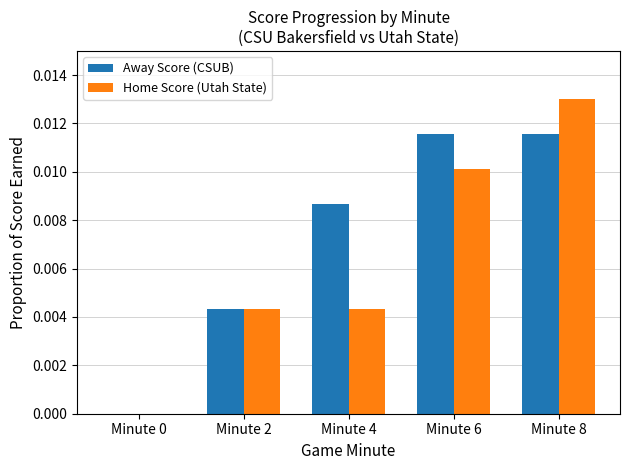

The Away Score (CSUB) series shows 0.0 at Minute 4. True or false?

True